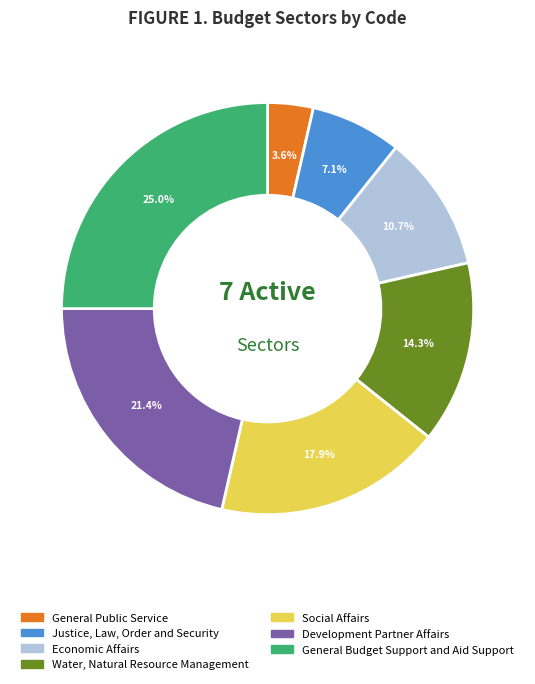

True or false: General Public Service accounts for 12% of the total.

False